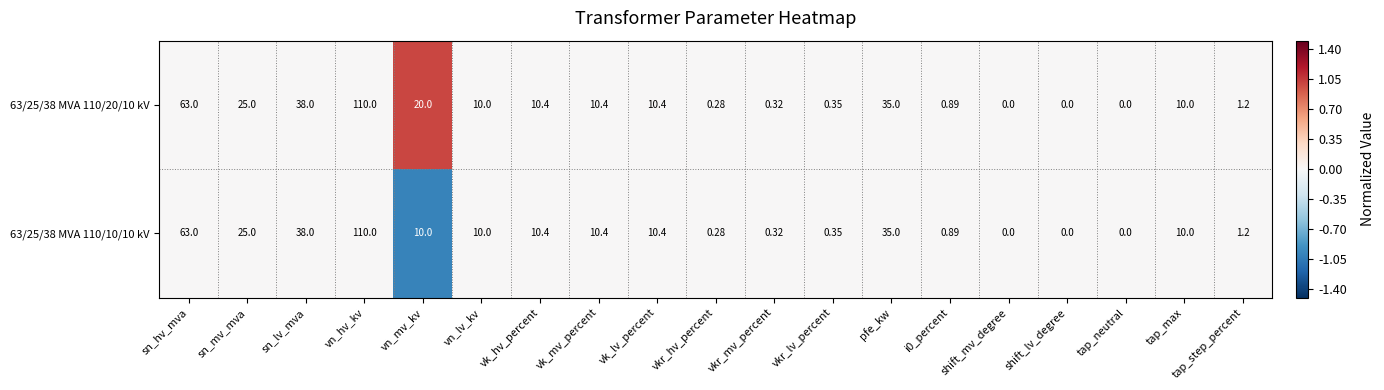

Count the number of data series in this chart.

2